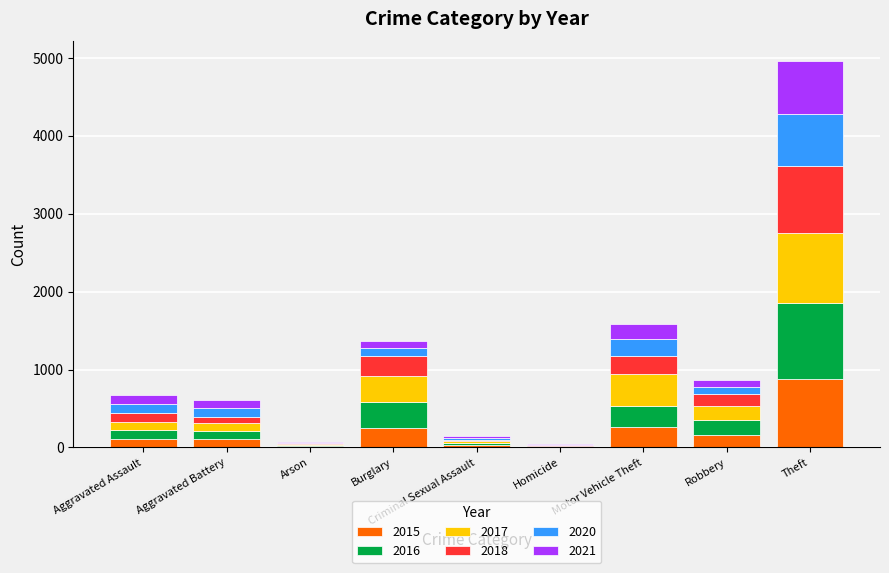

At which category is the sum across all series the highest?

Theft